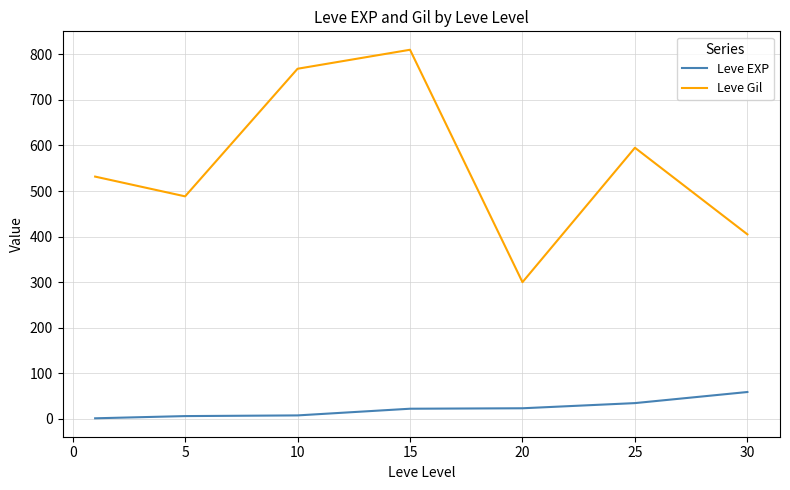

What is the difference between the second highest and second lowest values in the Leve EXP series?

28.5